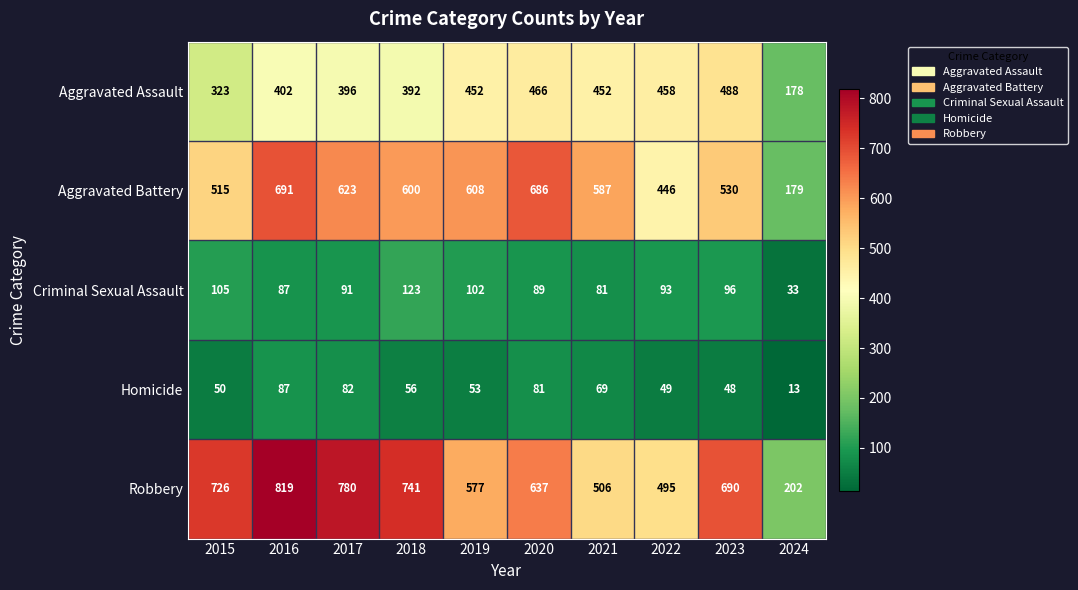

What is the spread (max minus min) of values at 2019?

555